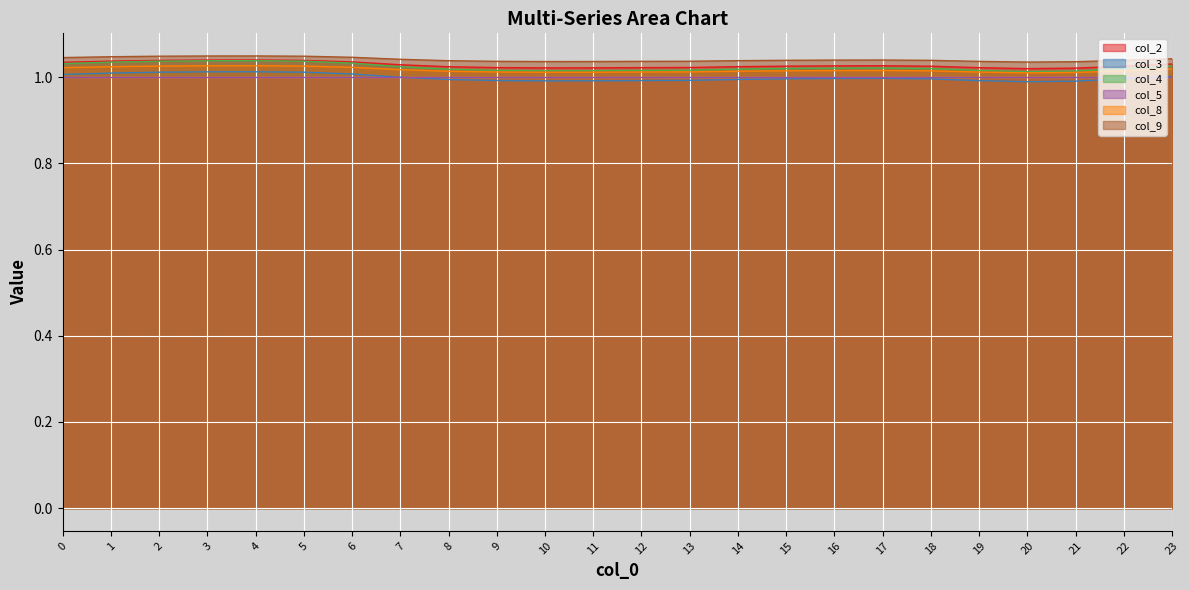

Where is col_4 nearest to the value 1?

20